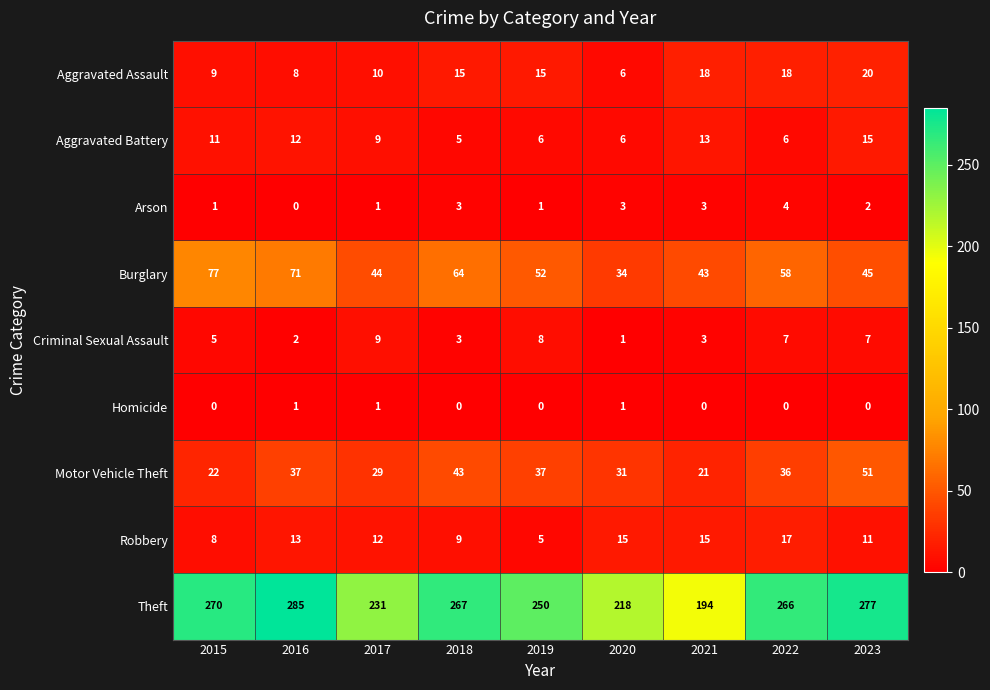

Count the Criminal Sexual Assault values in the range 3 to 7.

5